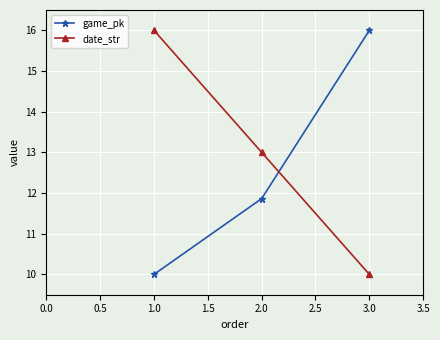

How many data points does each series have?

3